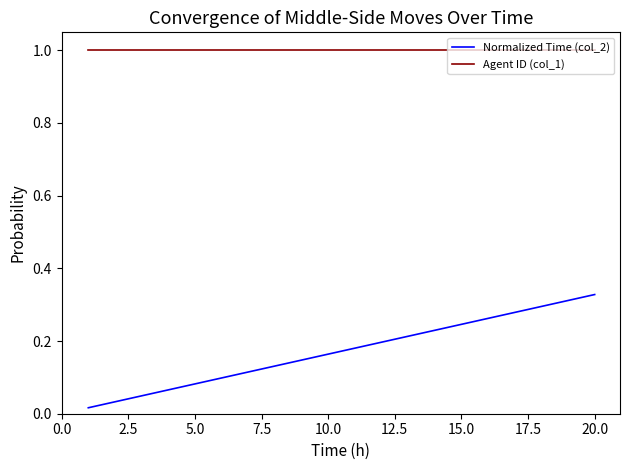

True or false: Agent ID (col_1) and Normalized Time (col_2) intersect in this chart.

False